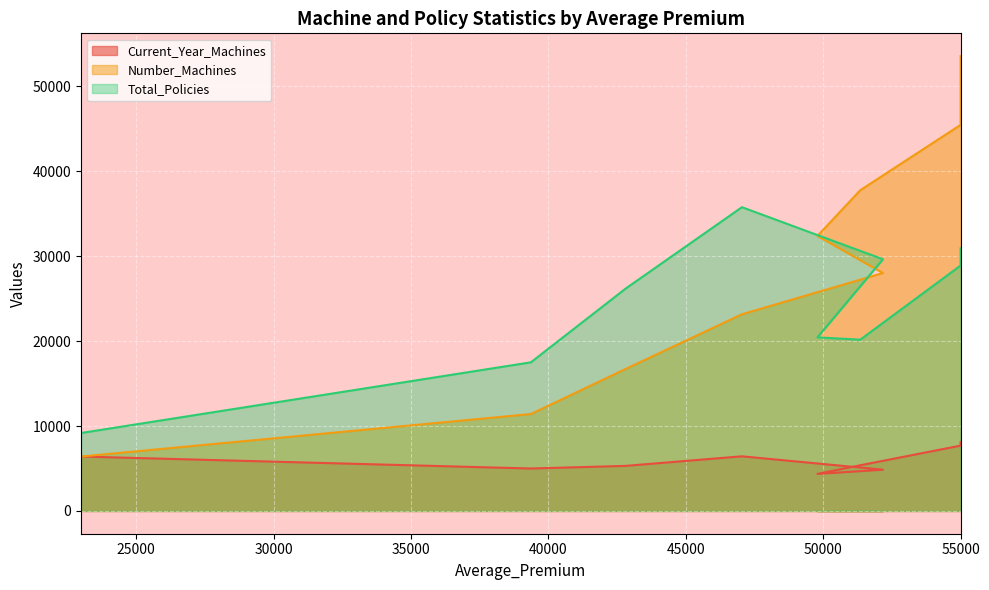

What is the sum of all Total_Policies values?

218650.8